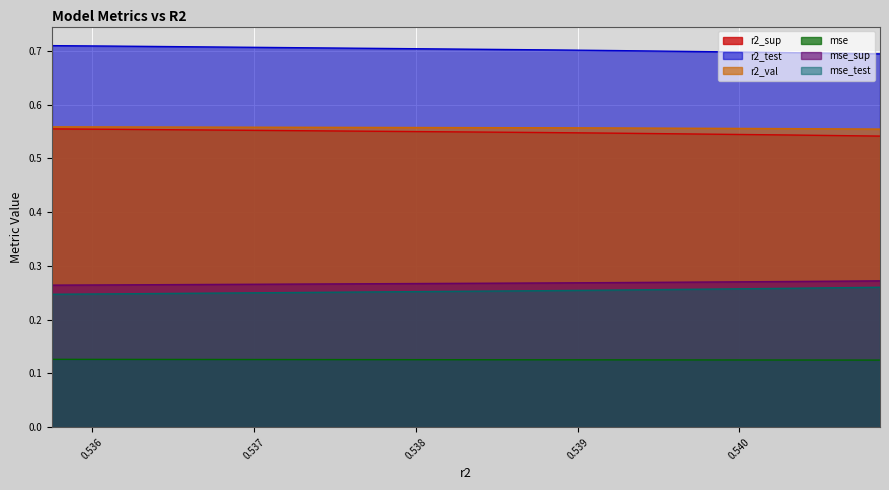

At how many categories does at least one series exceed 0?

10